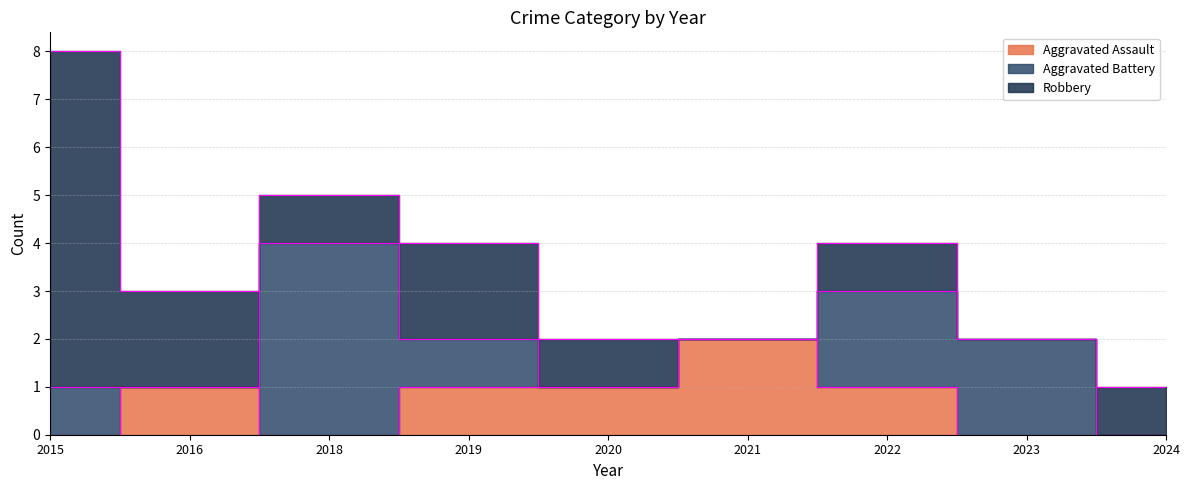

After their last crossing, which series has the higher values: Aggravated Battery or Aggravated Assault?

Aggravated Battery